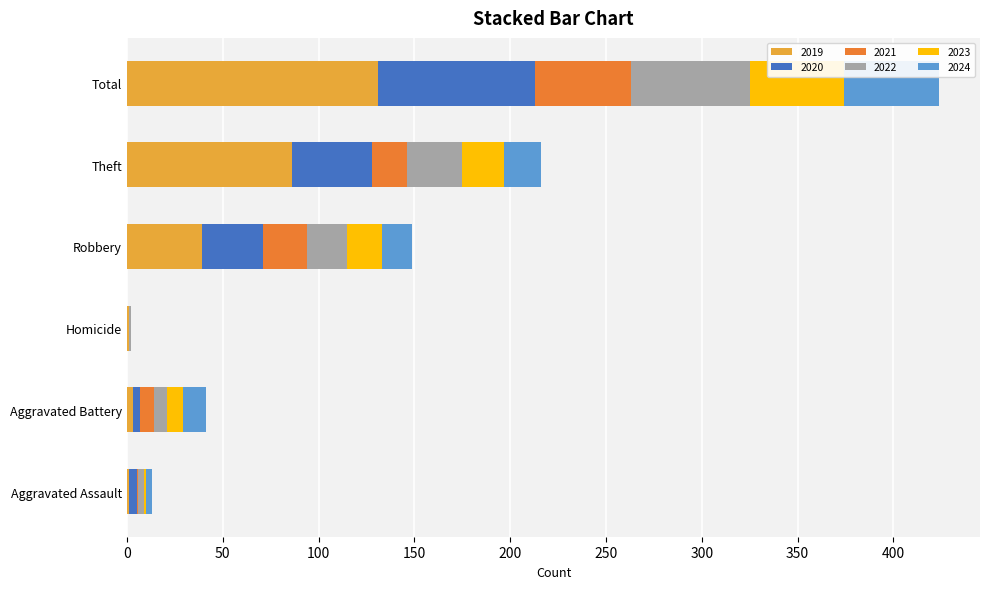

What is the total value across all series at Robbery?

149